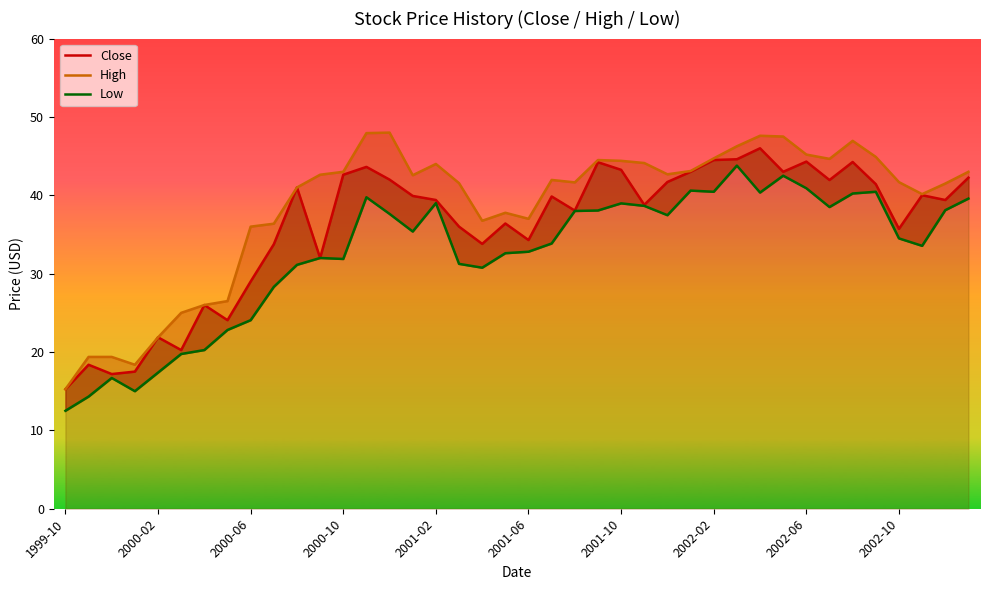

Rank the series at 35 from lowest to highest value.

Low, Close, High